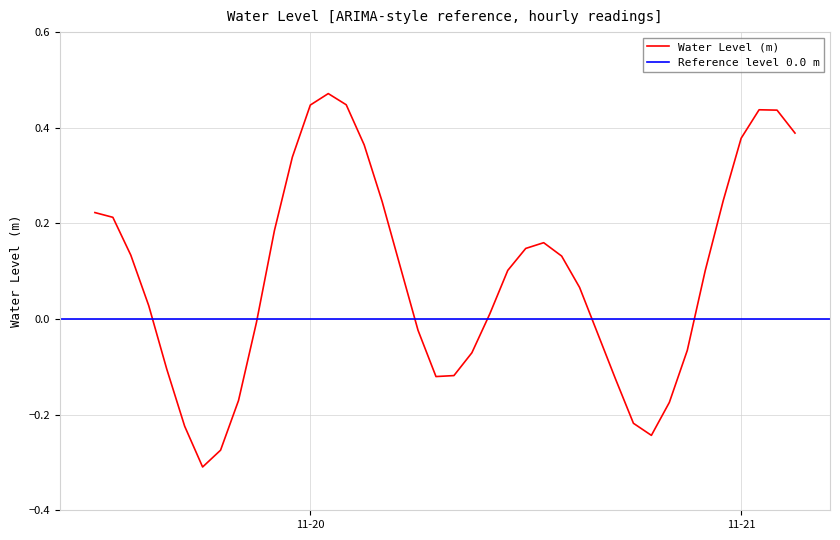

Reading left to right, list all the values displayed in this chart.

0.2	0.2	0.1	0.0	-0.1	-0.2	-0.3	-0.3	-0.2	-0.0	0.2	0.3	0.4	0.5	0.4	0.4	0.2	0.1	-0.0	-0.1	-0.1	-0.1	0.0	0.1	0.1	0.2	0.1	0.1	-0.0	-0.1	-0.2	-0.2	-0.2	-0.1	0.1	0.2	0.4	0.4	0.4	0.4